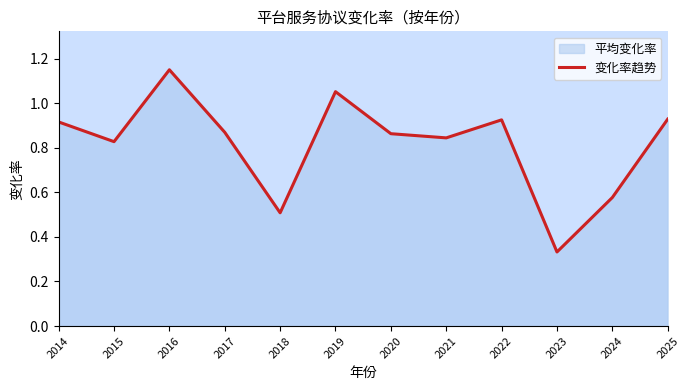

Where is the first local maximum?

2016